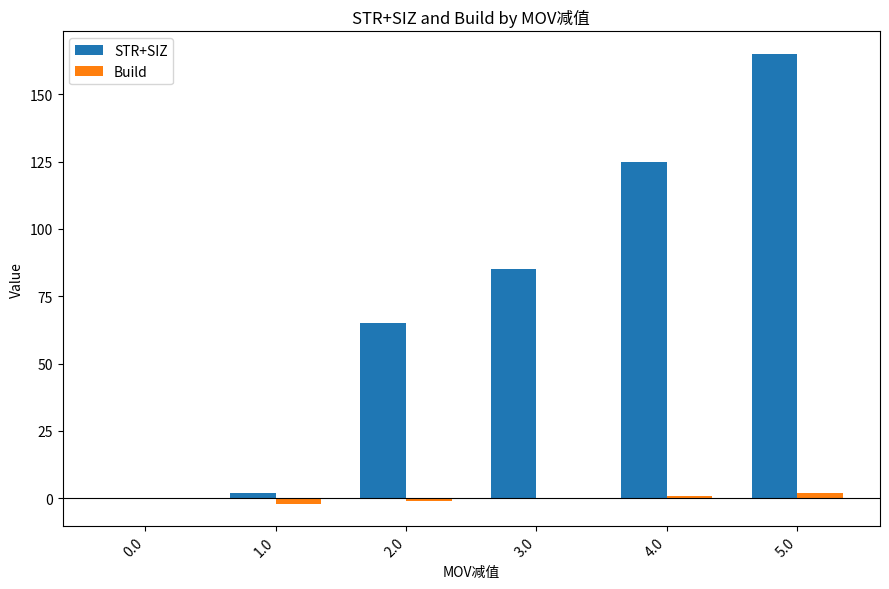

Which series changed the most between 1.0 and 5.0?

STR+SIZ